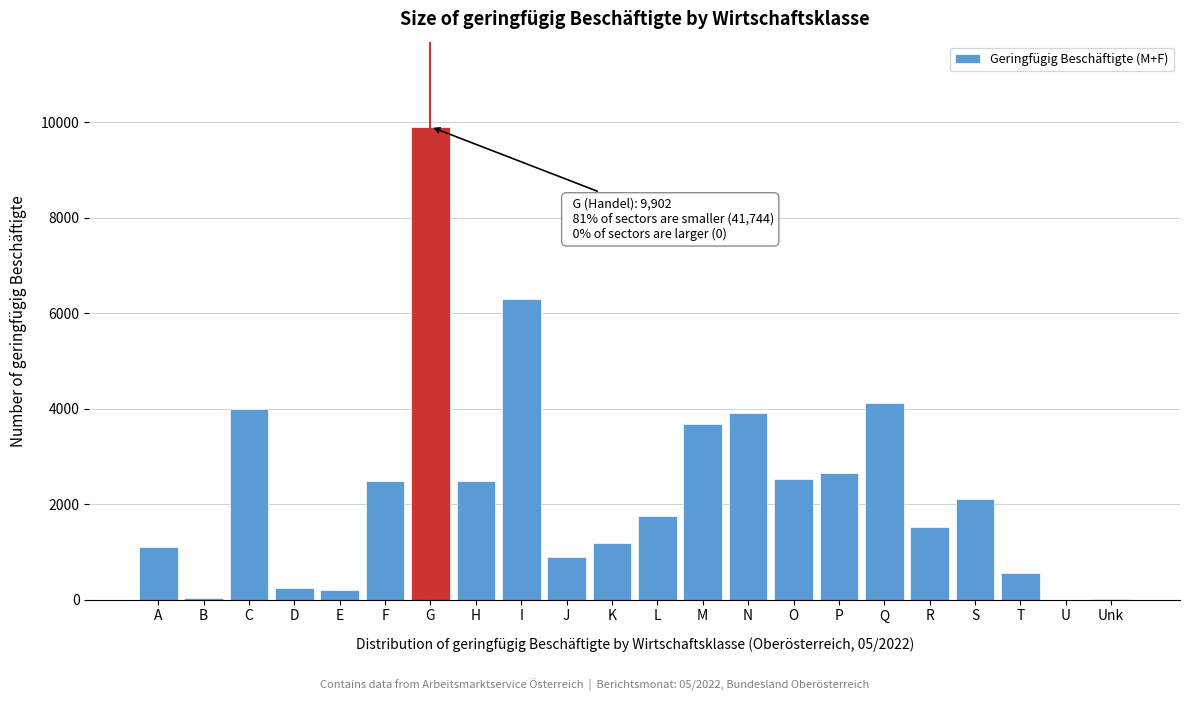

What is the change in value from F to J?

-1598